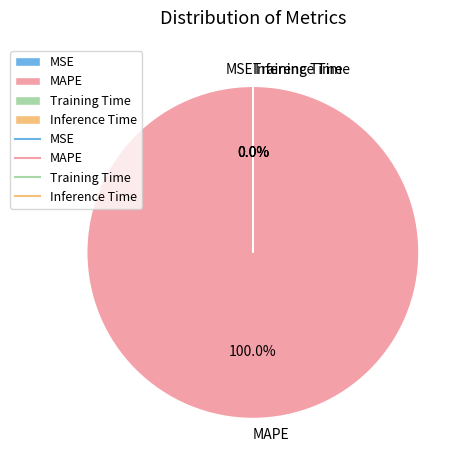

Which category has the biggest portion of the pie?

MAPE